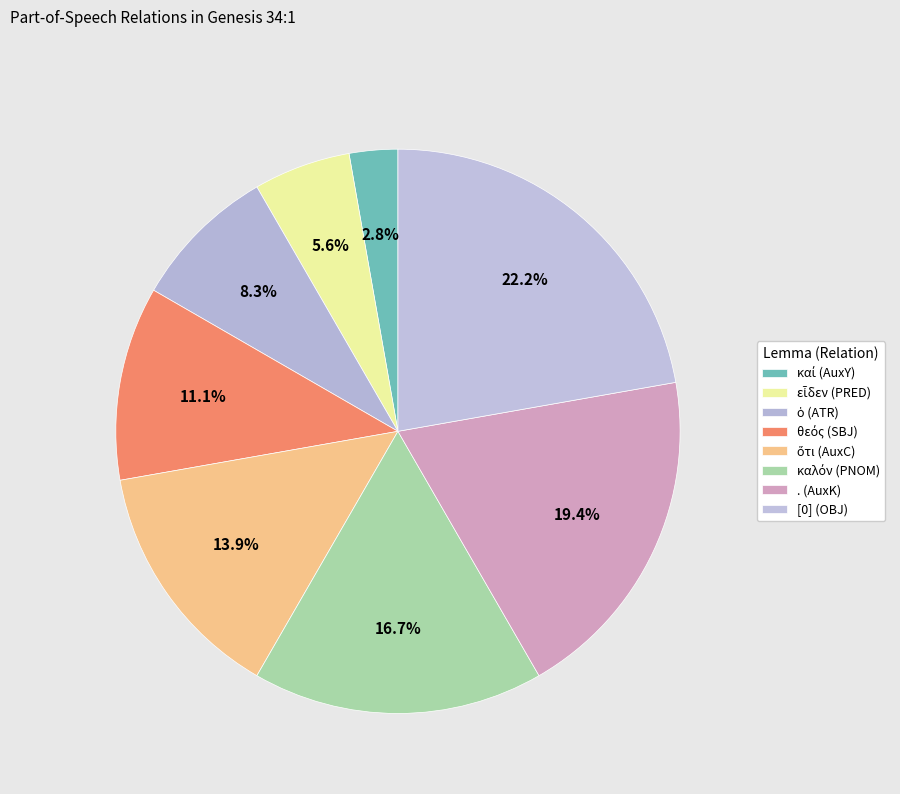

What is the smallest slice in the pie chart?

καί (AuxY)